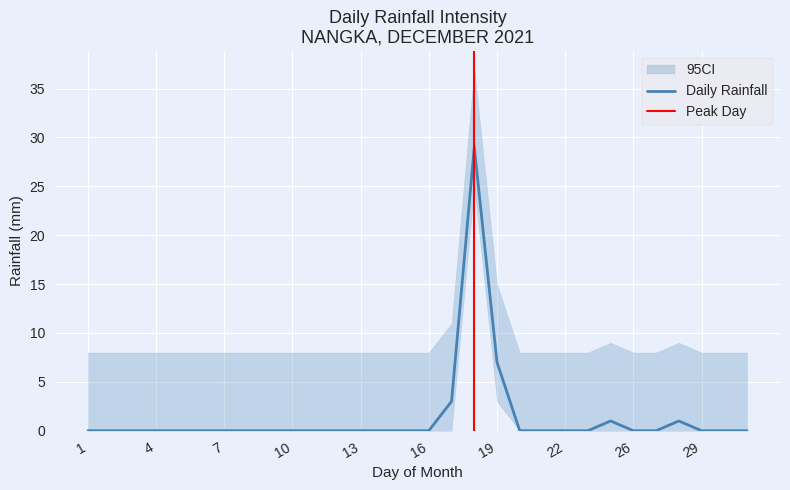

The value of 04:00 at 19 is 0. True or false?

True